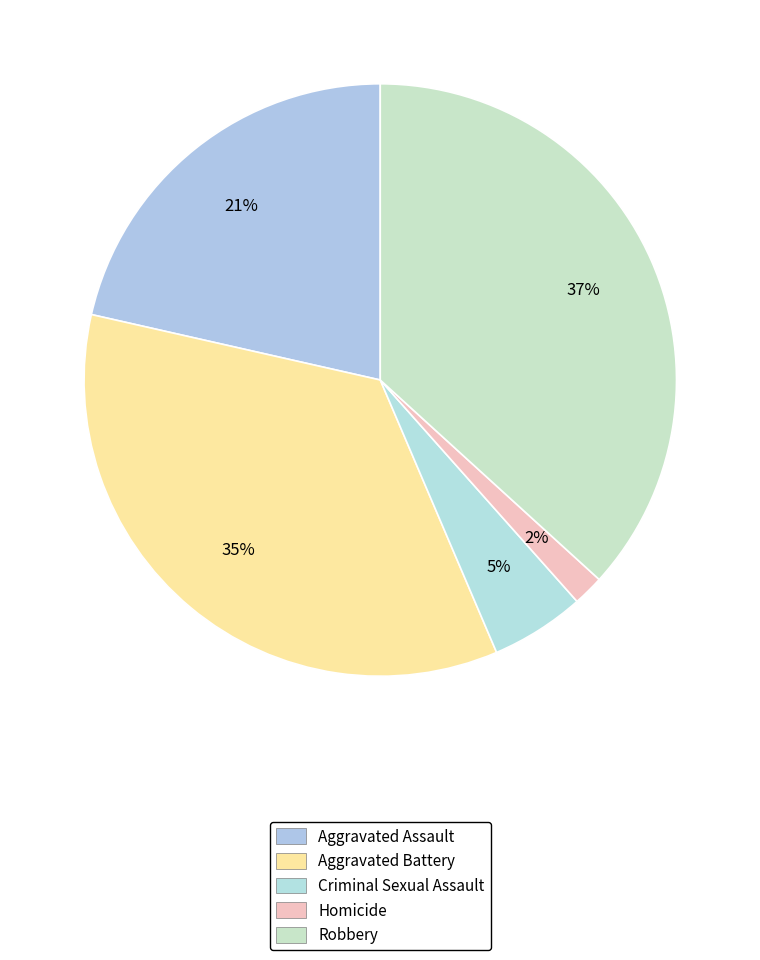

Count the number of slices in the pie.

5